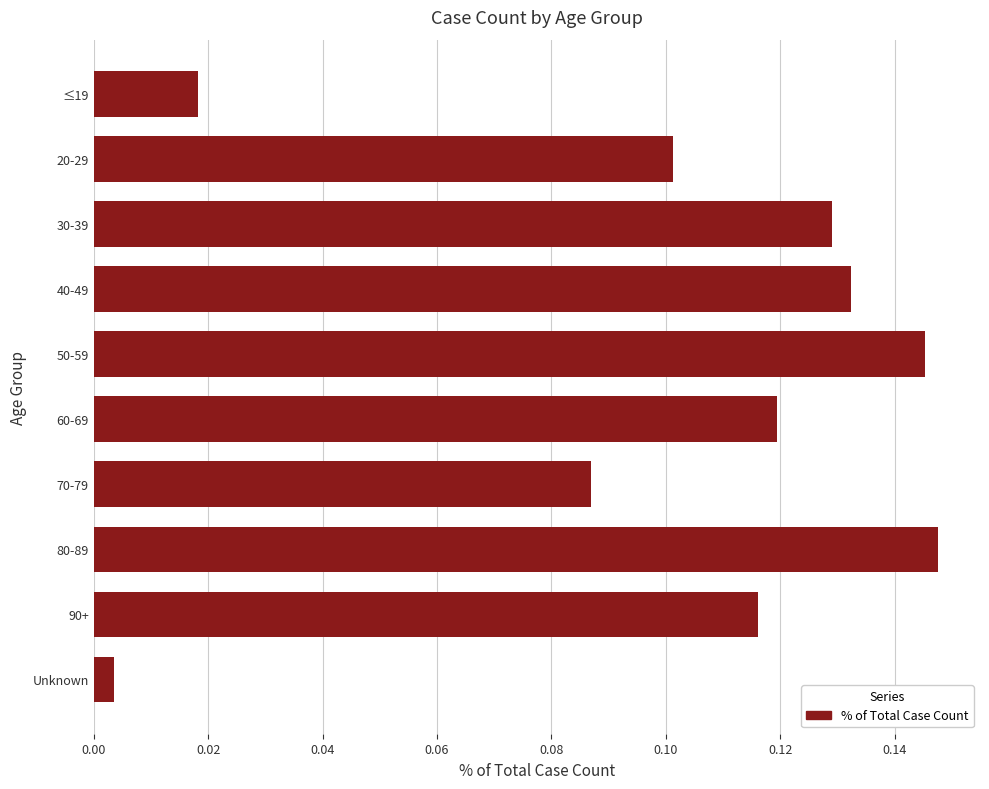

What is the sum of all values?

1.0